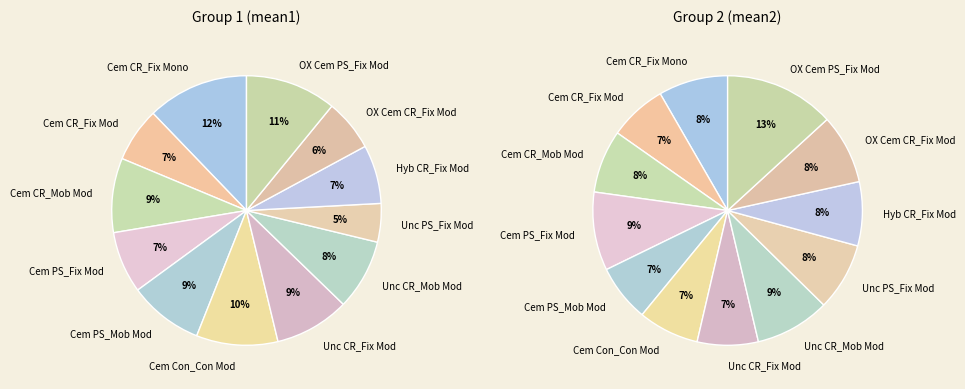

Which category has the smallest portion of the pie?

Unc PS_Fix Mod